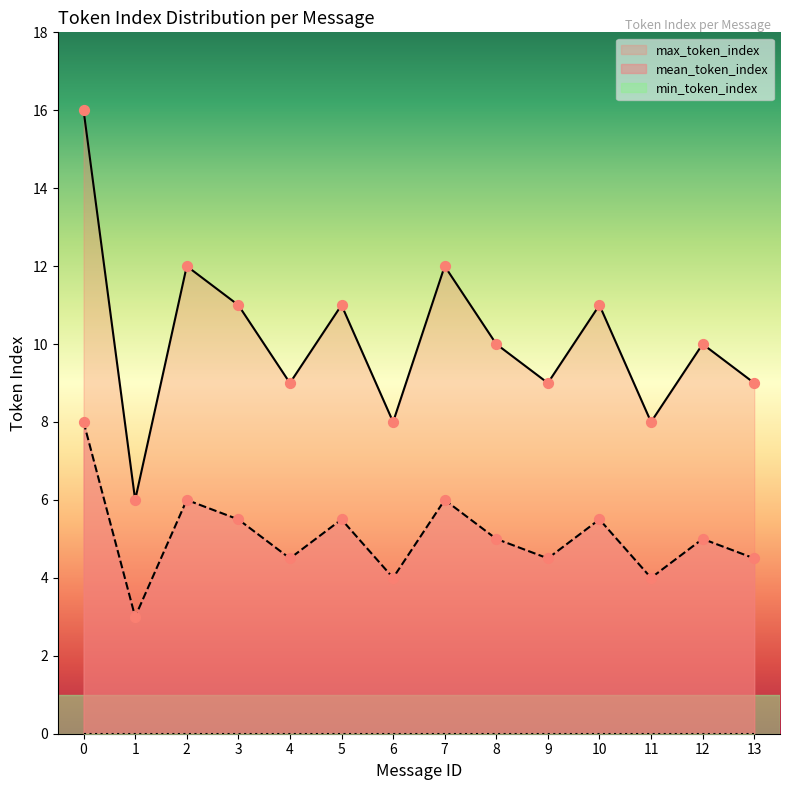

Which series reaches the minimum Y coordinate?

min_token_index